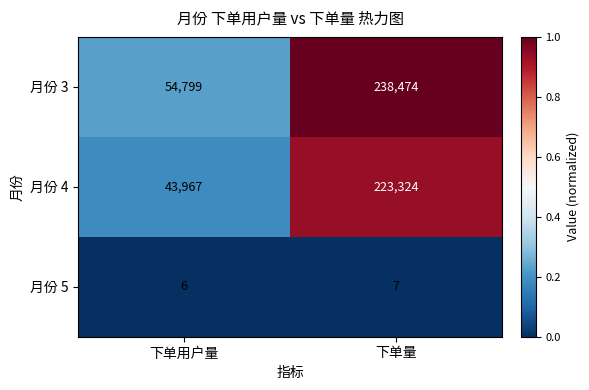

Reading left to right, list all the values displayed in this chart.

月份 3: 下单用户量=54799	下单量=238474
月份 4: 下单用户量=43967	下单量=223324
月份 5: 下单用户量=6	下单量=7